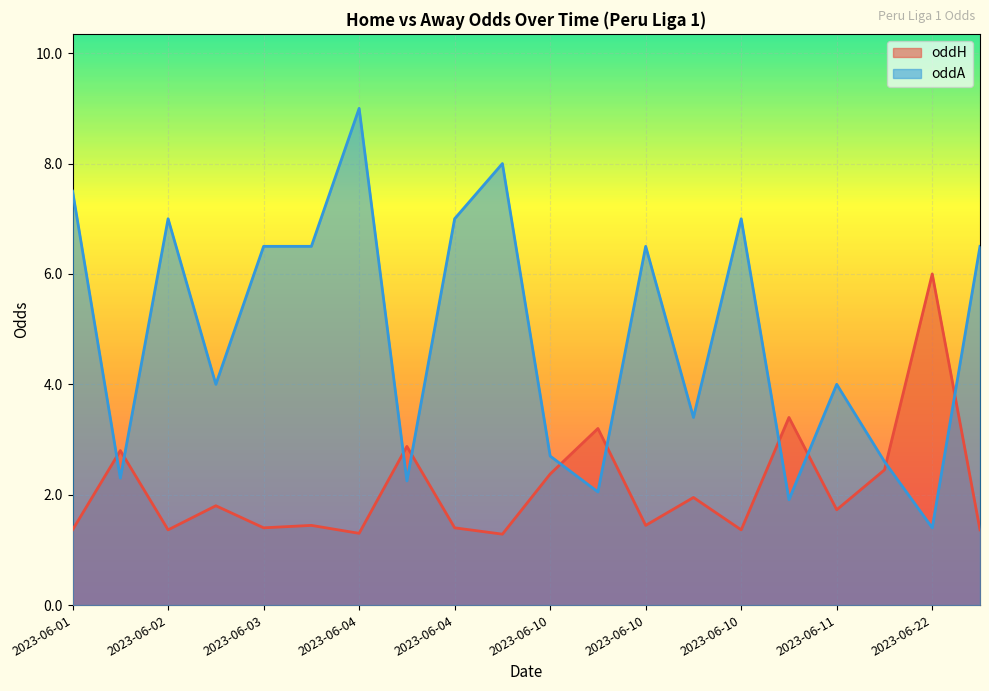

How many values in the oddA series exceed 6?

10